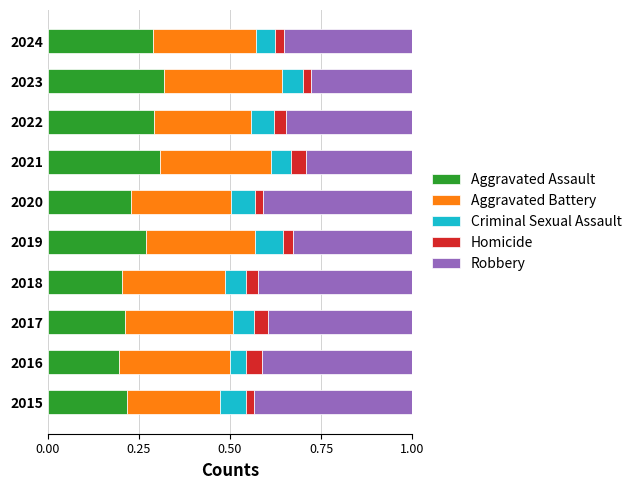

The Aggravated Assault series shows 0.2 at 2019. True or false?

False